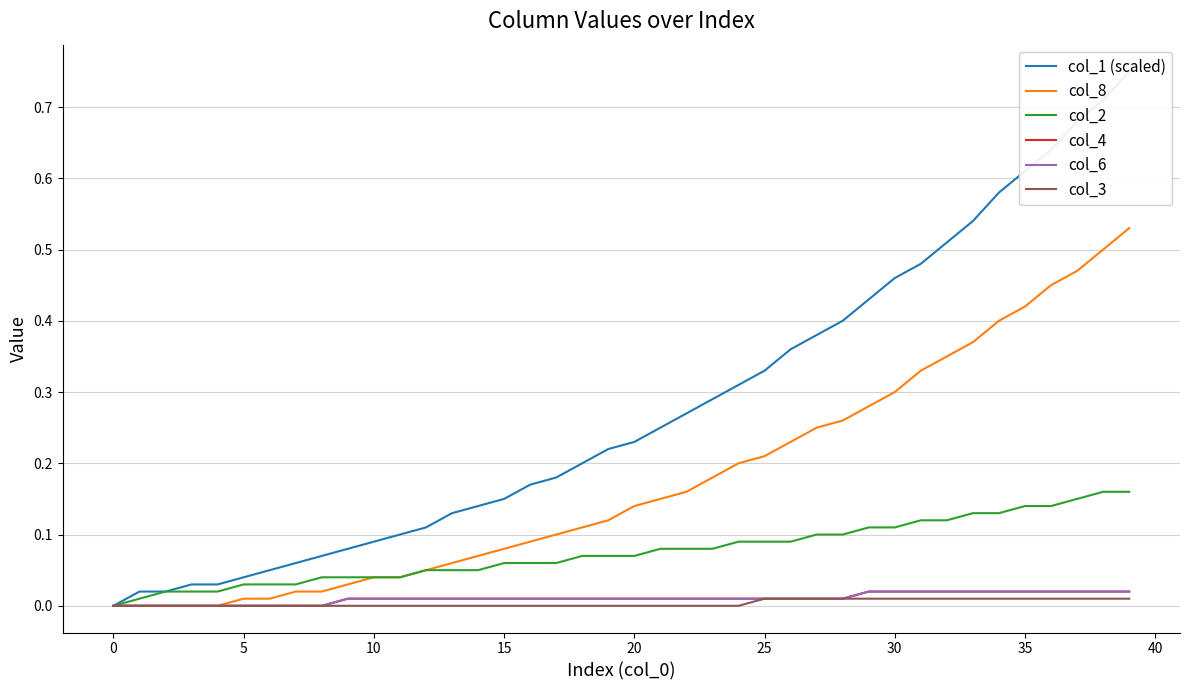

Does the chart display data point markers on the line(s)?

No